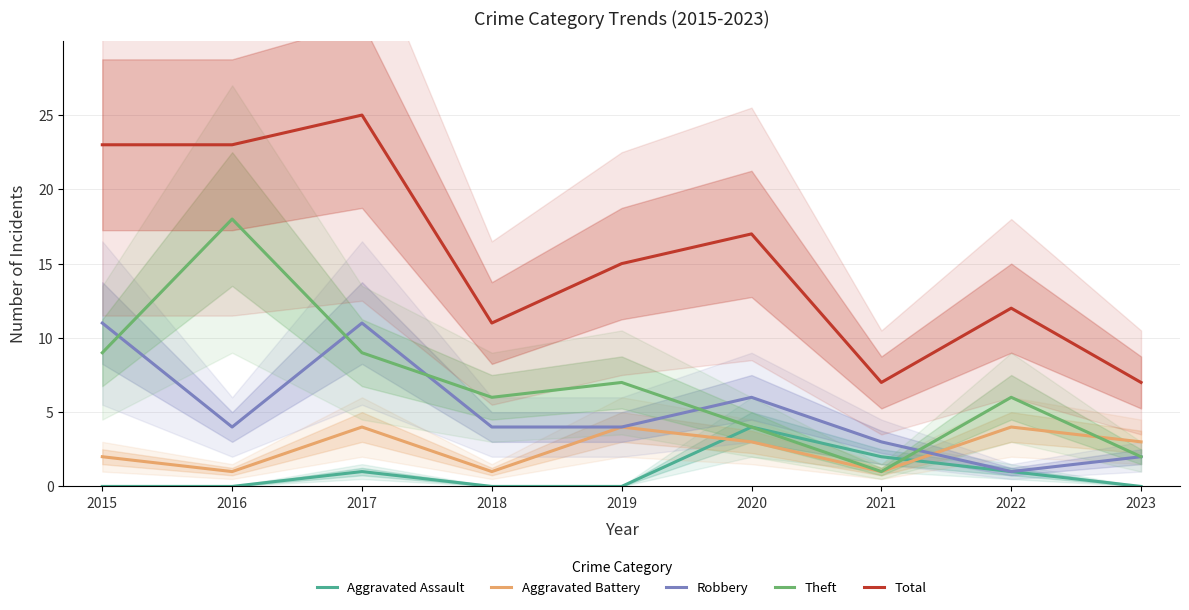

What is the value of the Total point at the 3rd from the left?

25